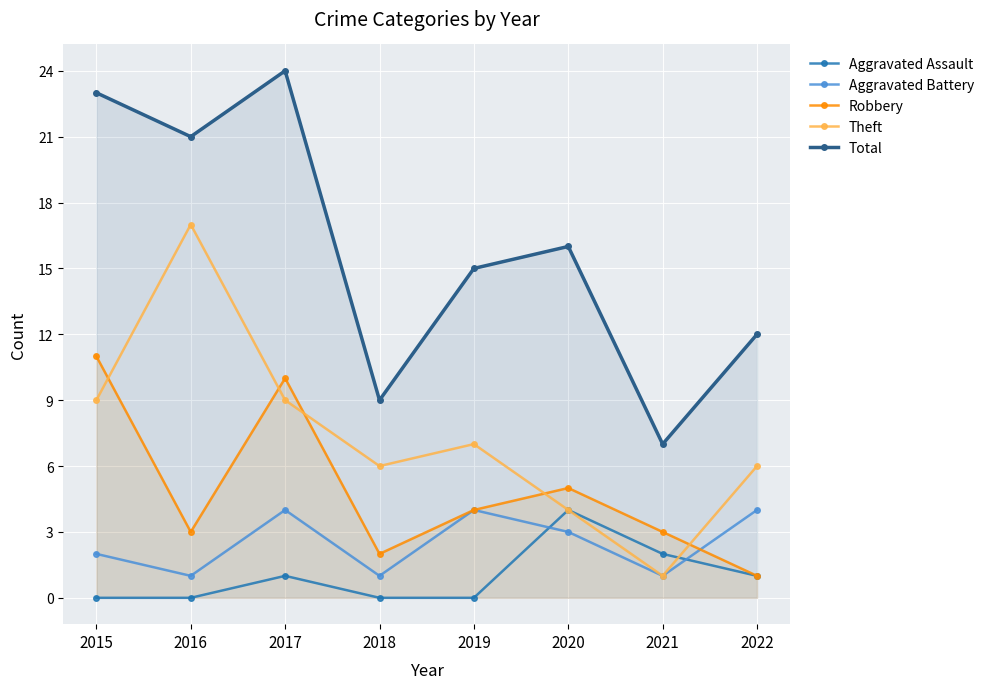

List the labels in order of Total value, smallest first.

2021, 2018, 2022, 2019, 2020, 2016, 2015, 2017